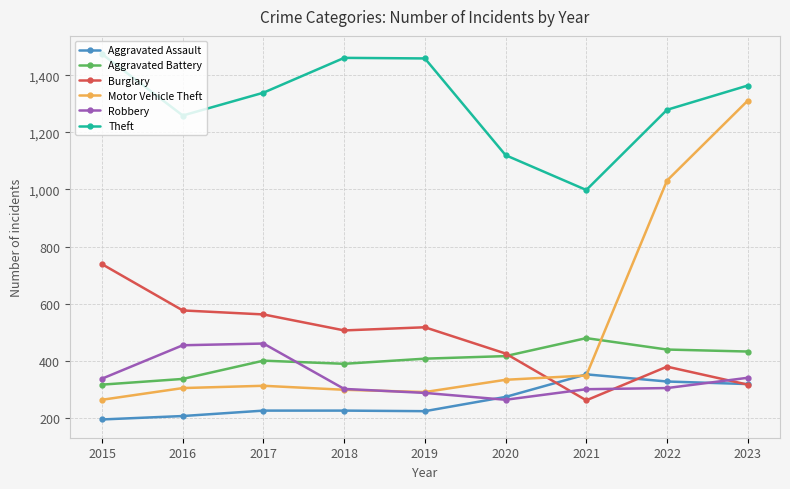

Read the Motor Vehicle Theft value at 2022, to the nearest 50.

1050